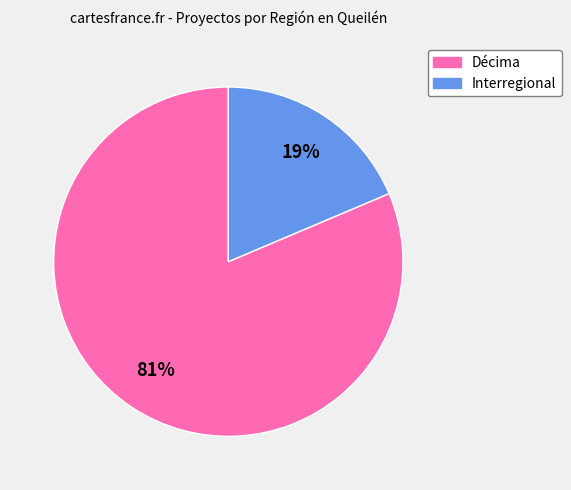

Combined, do Interregional and Décima account for over 50%?

Yes